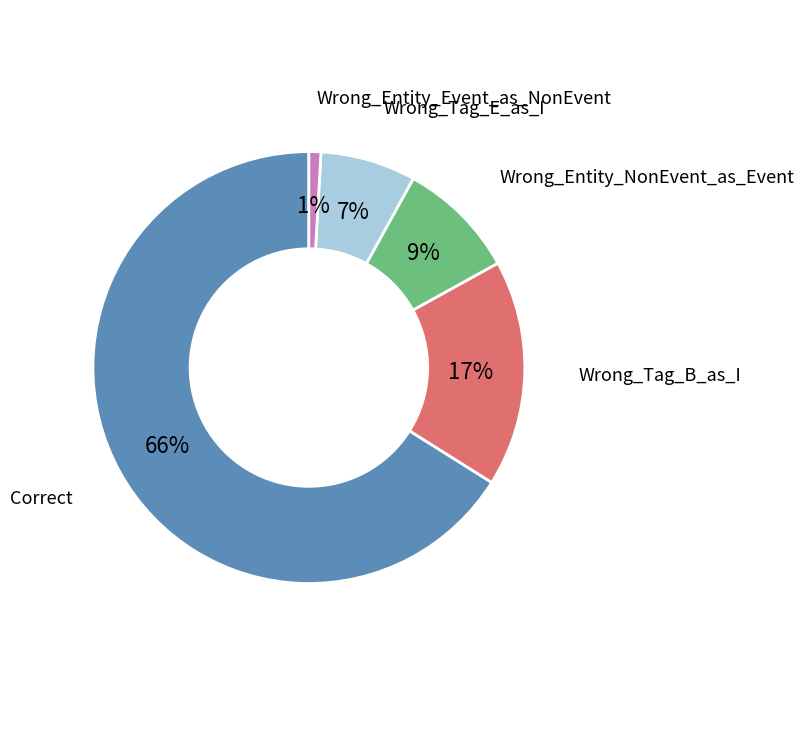

To the nearest percent, what is the difference between the largest and smallest slice percentages?

65%